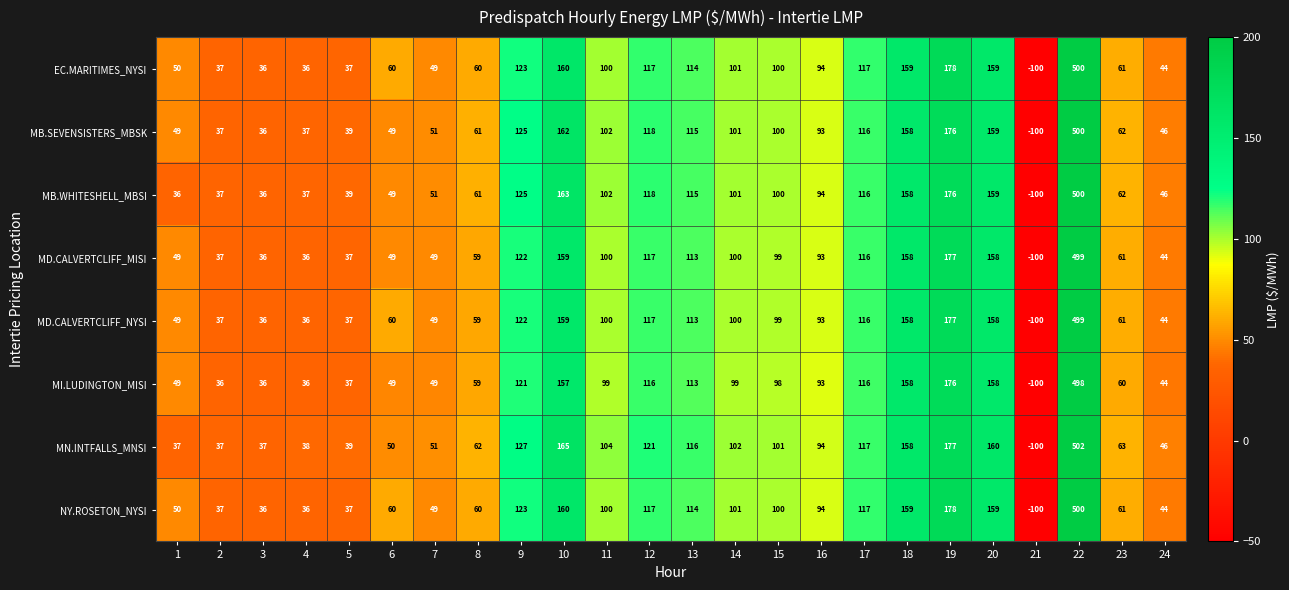

Count the number of categories in the chart.

24